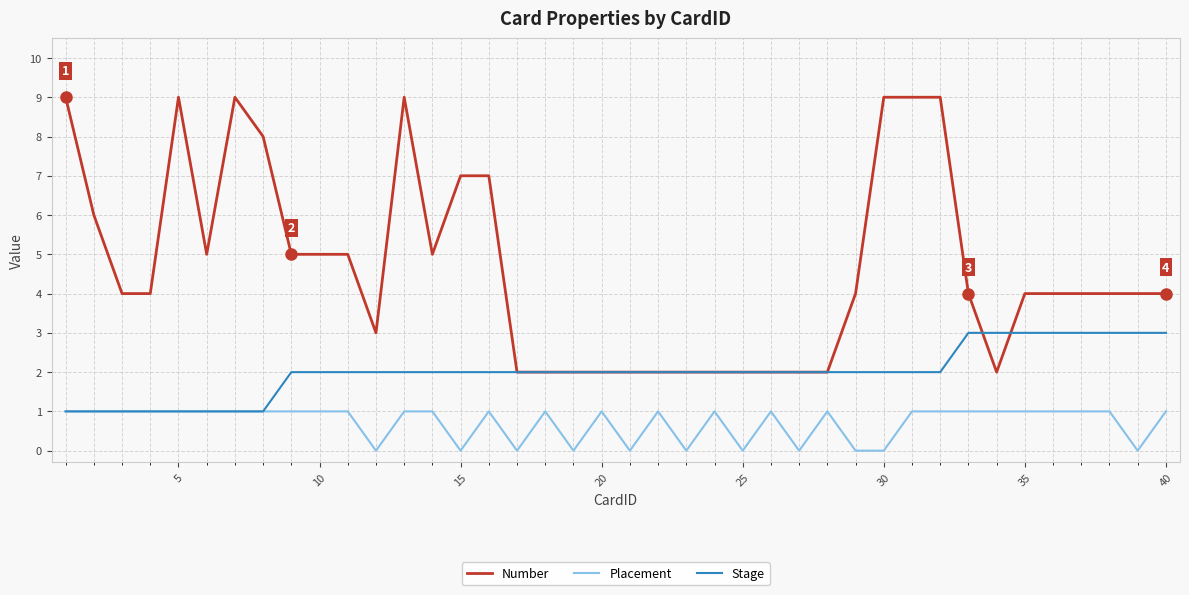

True or false: Placement and Number intersect in this chart.

False